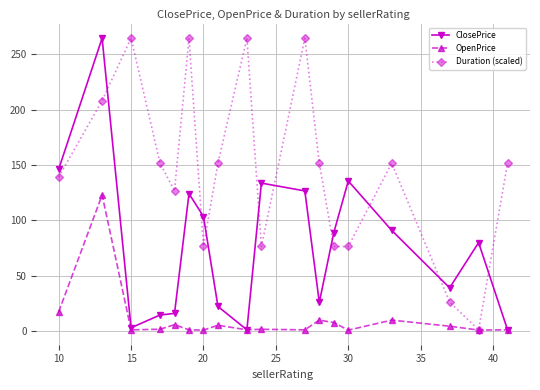

True or false: OpenPrice has more than 1 interior local peaks.

True